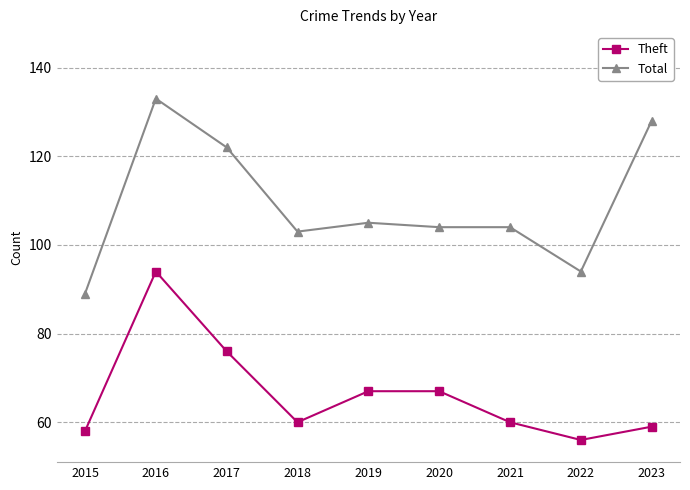

True or false: Total and Theft cross at least once.

False